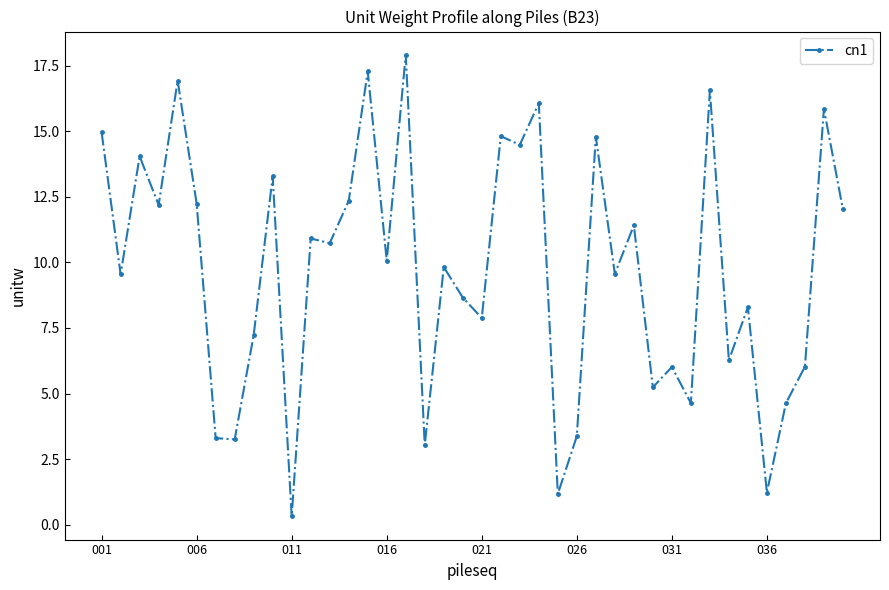

What is the value of the 35th point from the left?

8.3